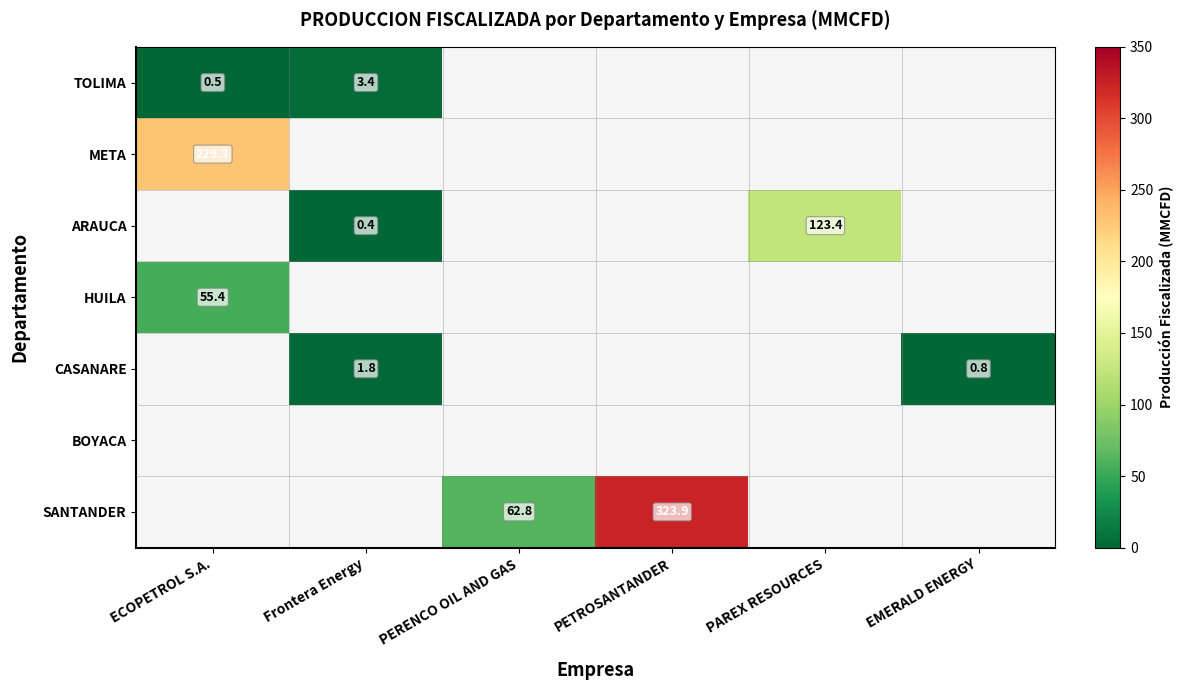

List the labels in order of META value, smallest first.

ECOPETROL S.A., Frontera Energy, PERENCO OIL AND GAS, PETROSANTANDER, PAREX RESOURCES, EMERALD ENERGY